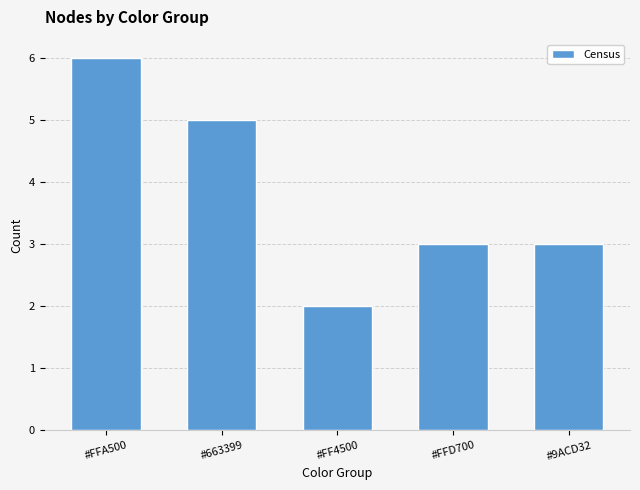

What is the difference between the maximum and minimum values?

4